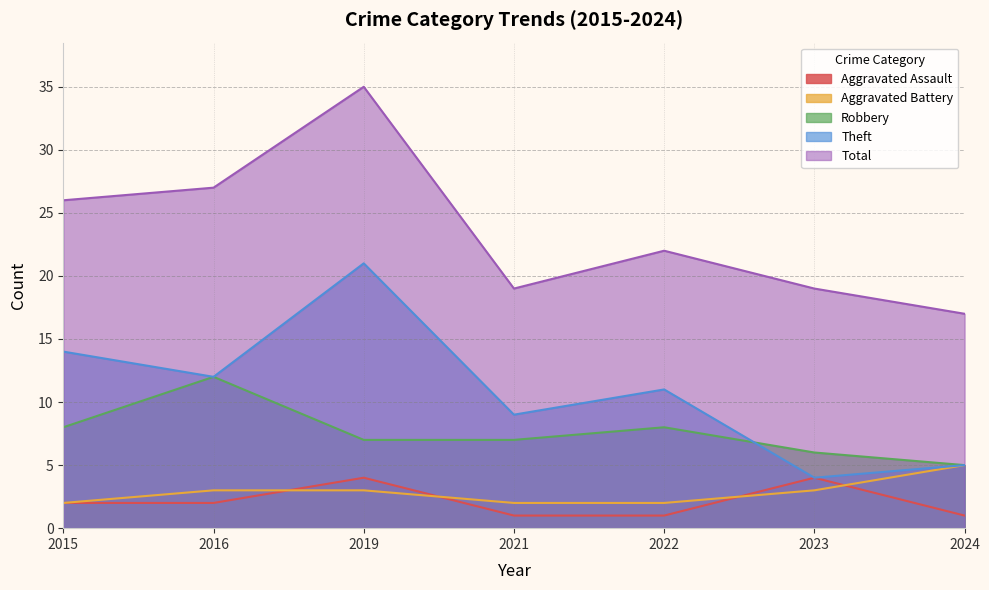

What is the spread (max minus min) of values at 2023?

16